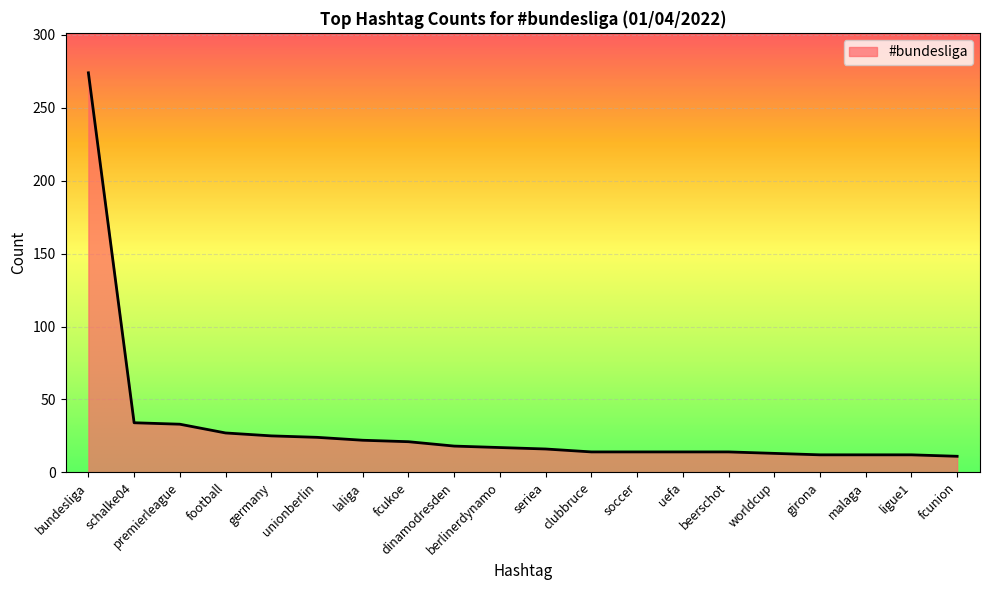

What value does the data have at fcunion?

11